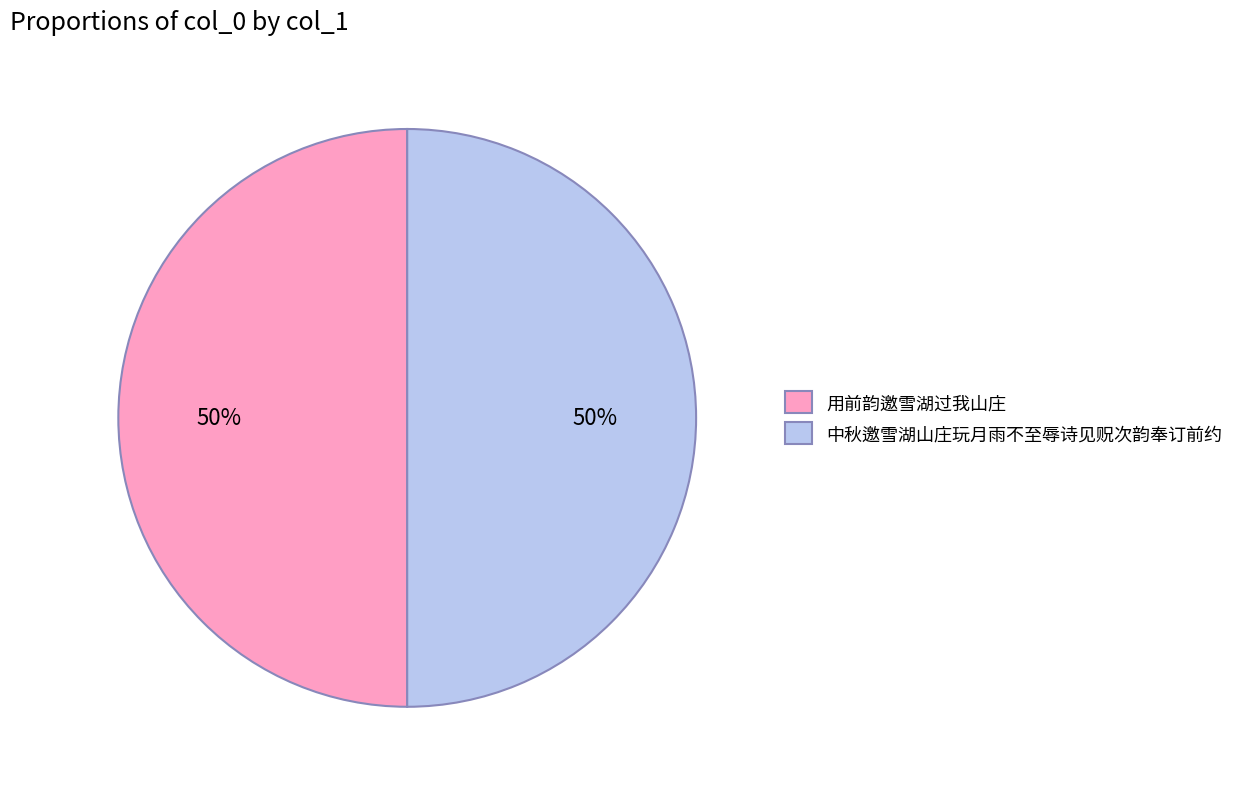

What is the ratio of the value at 中秋邀雪湖山庄玩月雨不至辱诗见贶次韵奉订前约 to the value at 用前韵邀雪湖过我山庄?

1.0